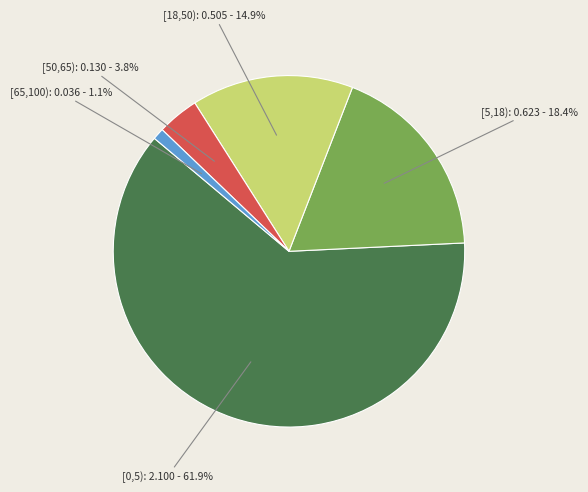

Is there any slice that represents more than half of the pie?

Yes